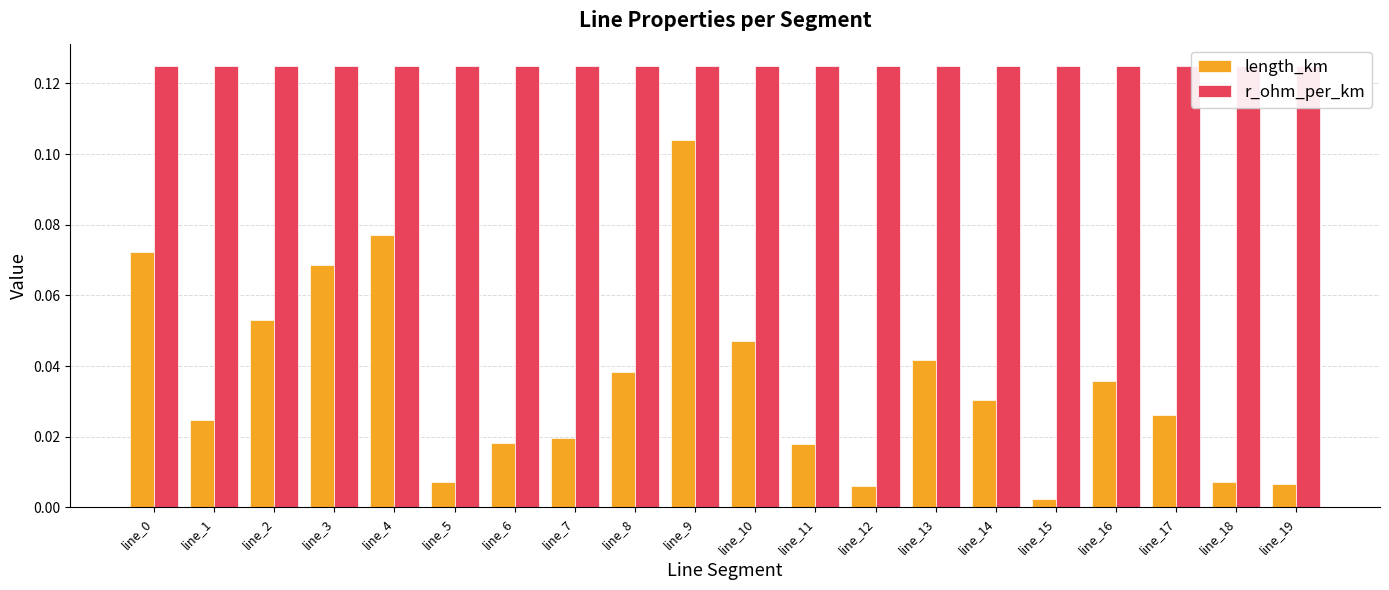

Between line_8 and line_1, which is larger?

line_8